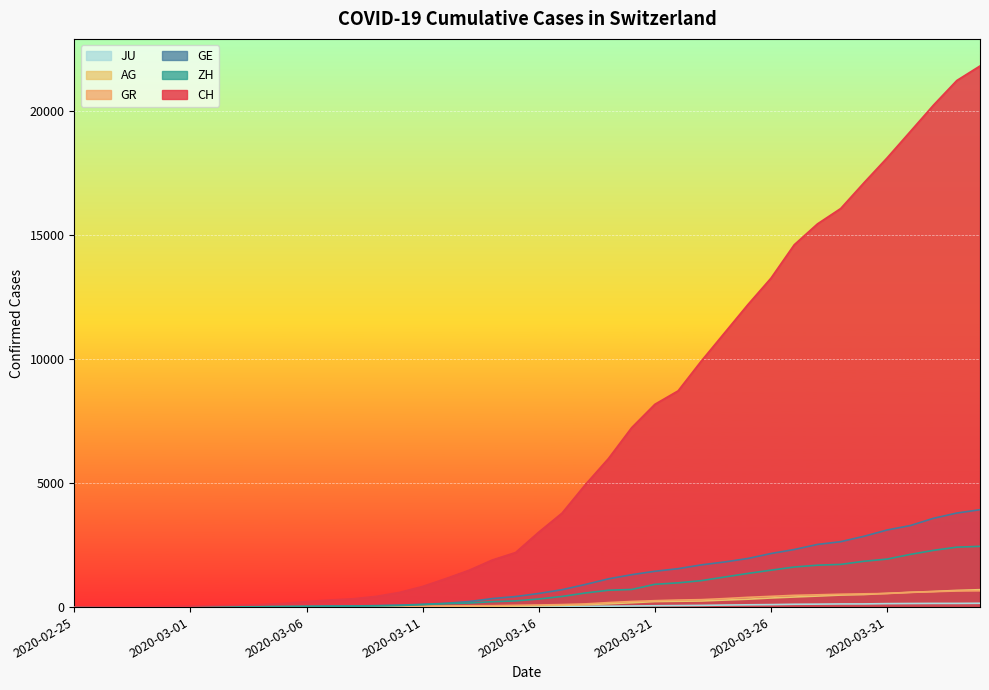

What is the value of the CH point at the 9th from the left?

101